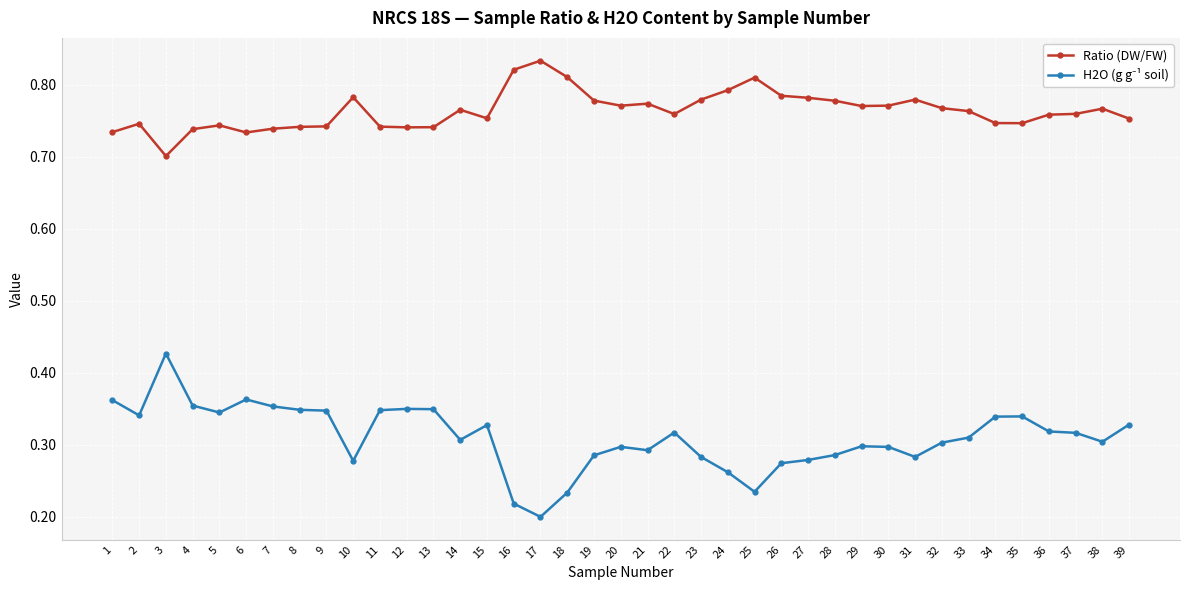

At which category is the sum across all series the highest?

3